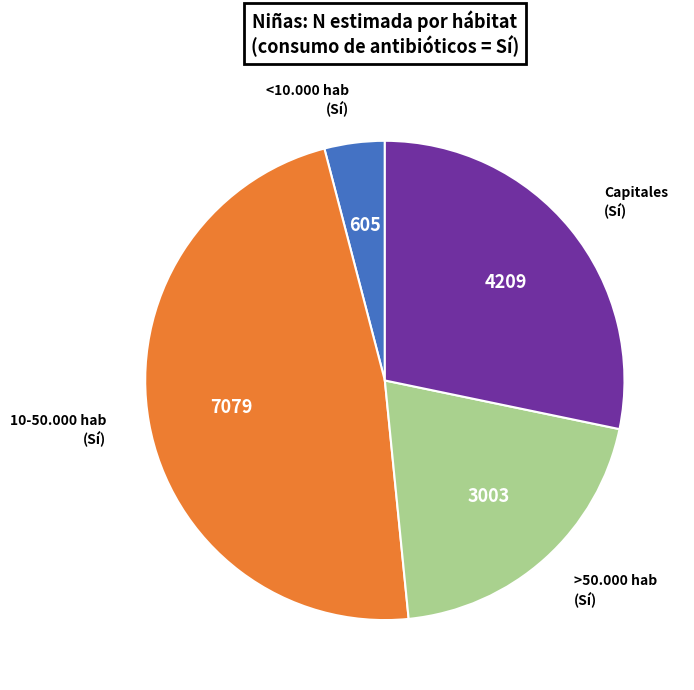

Does <10.000 hab (Sí) account for over 50% of the chart?

No